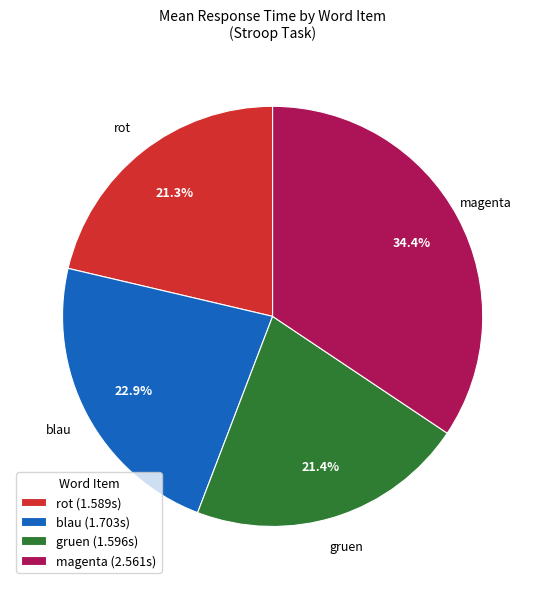

Is the sum of magenta (2.561s) and rot (1.589s) greater than half?

Yes